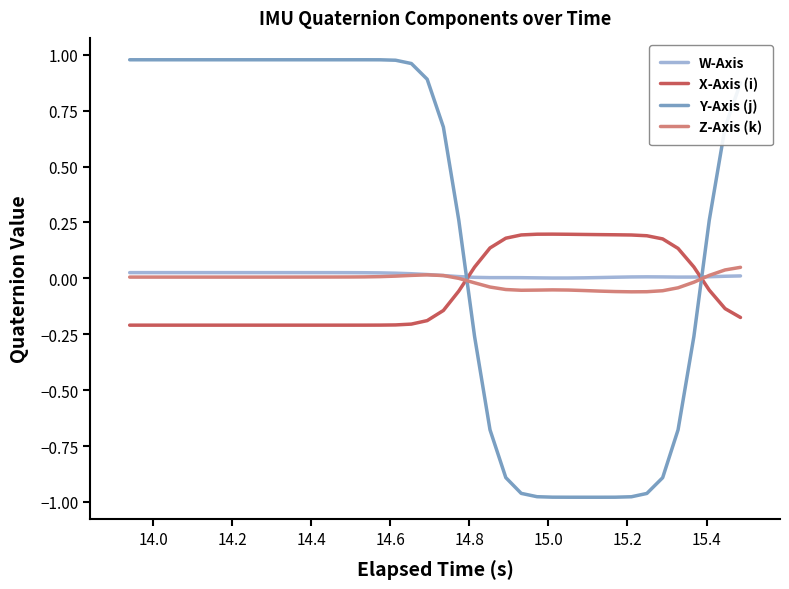

How many times do X-Axis (i) and W-Axis cross each other?

2